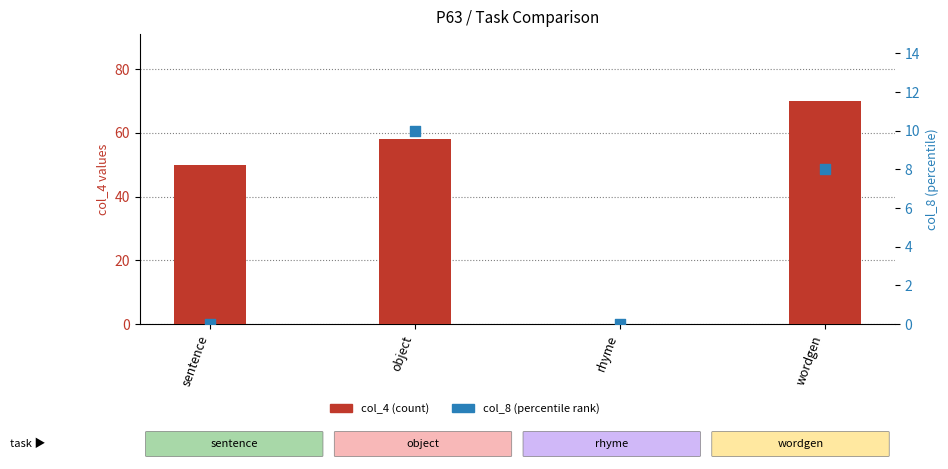

At which category is the sum across all series the highest?

wordgen